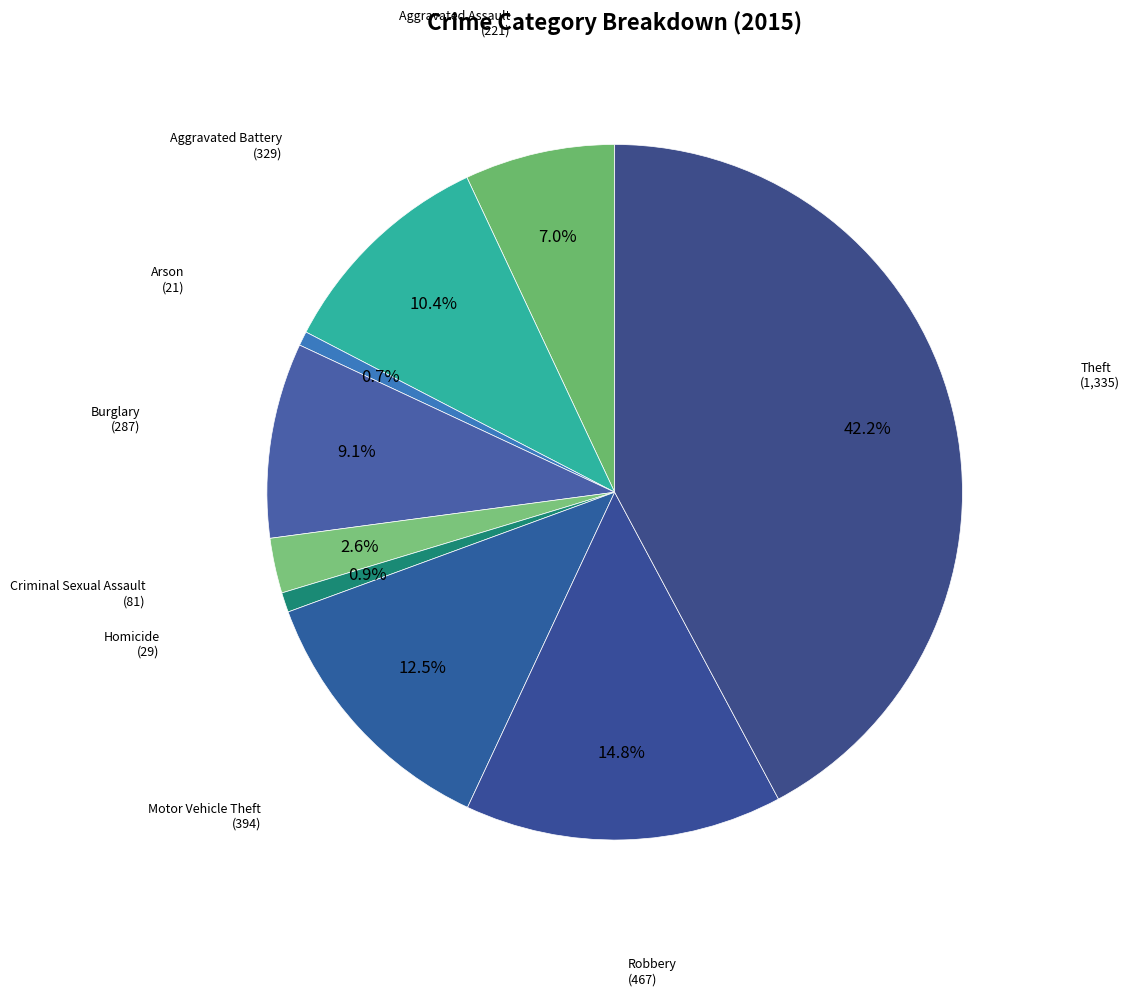

How many segments does this pie chart have?

9